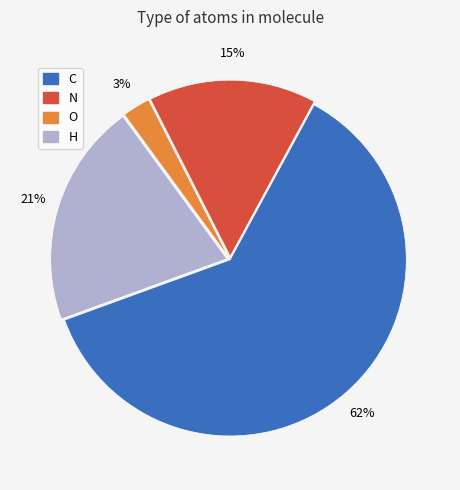

Is the sum of H and O greater than half?

No